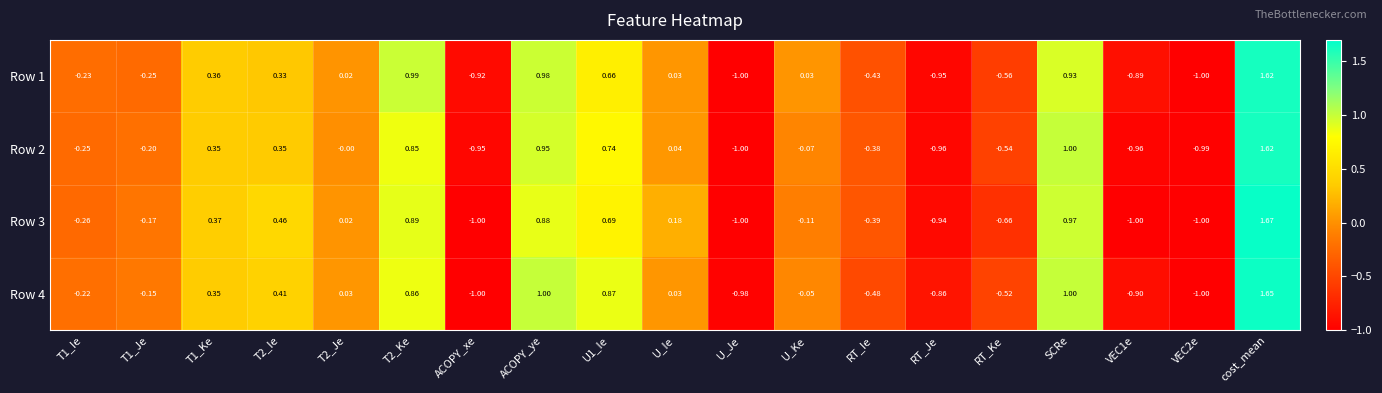

At which category is the sum across all series the highest?

cost_mean